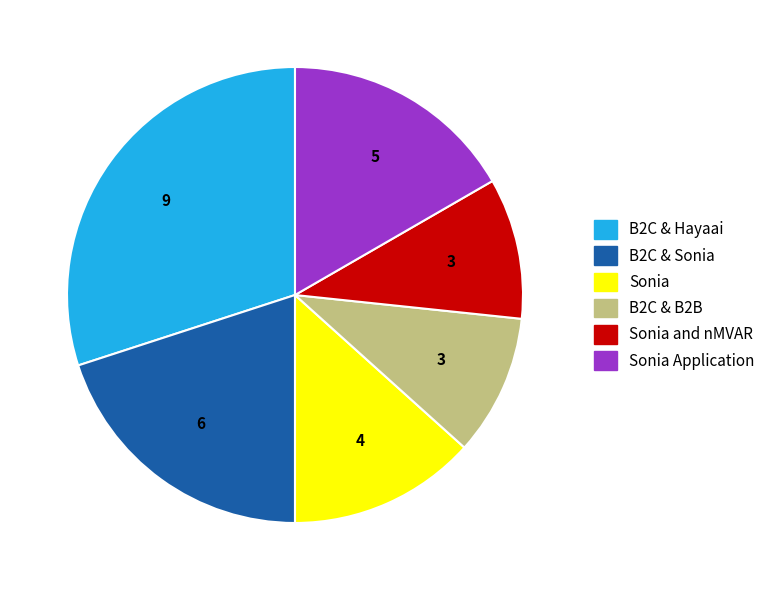

What is the largest slice in the pie chart?

B2C & Hayaai